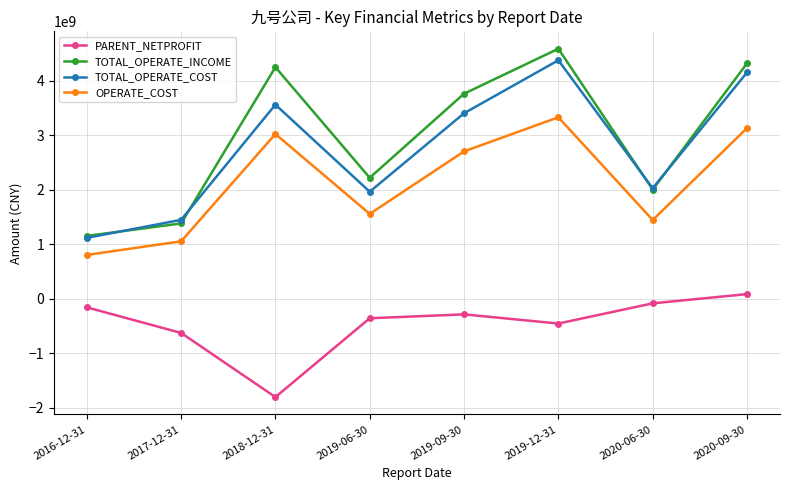

What are all the series names shown in the legend?

PARENT_NETPROFIT, TOTAL_OPERATE_INCOME, TOTAL_OPERATE_COST, OPERATE_COST